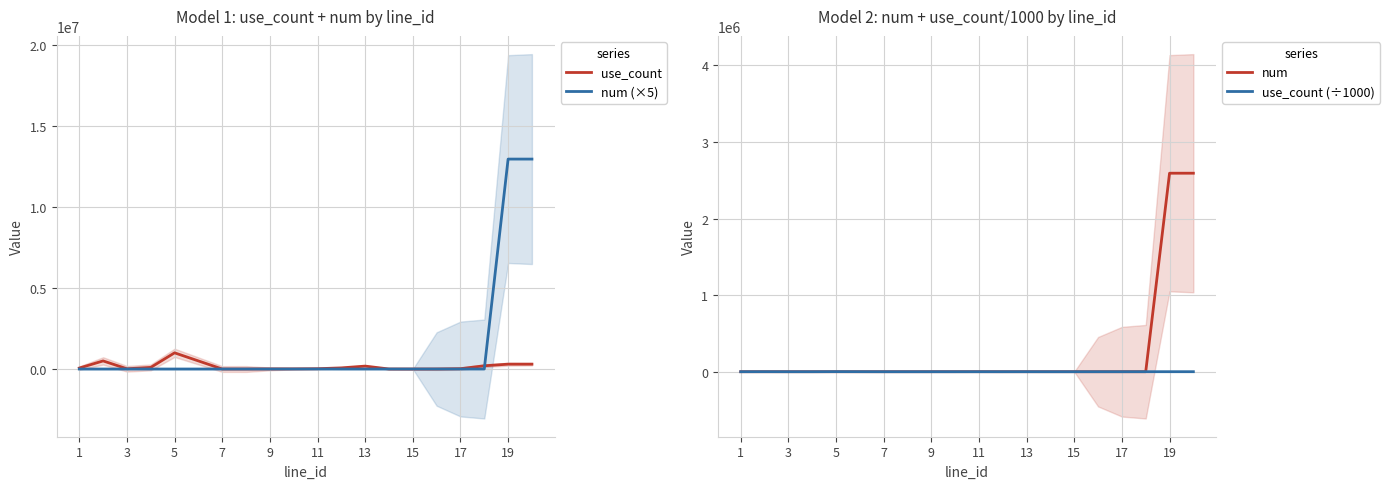

Reading left to right, extract all data points from this chart.

use_count: 60000.0	500000.0	15000.0	100000.0	1000000.0	500000.0	100.0	1000.0	5800.0	8800.0	18800.0	70000.0	180000.0	1500.0	200.0	2000.0	20000.0	200000.0	300000.0	300000.0
num (×5): 5.0	50.0	5.0	5.0	5.0	50.0	5.0	100.0	600.0	940.0	2040.0	50.0	150.0	250.0	10.0	100.0	10.0	100.0	12960000.0	12960000.0
num: 1.0	10.0	1.0	1.0	1.0	10.0	1.0	20.0	120.0	188.0	408.0	10.0	30.0	50.0	2.0	20.0	2.0	20.0	2592000.0	2592000.0
use_count (÷1000): 60.0	500.0	15.0	100.0	1000.0	500.0	0.1	1.0	5.8	8.8	18.8	70.0	180.0	1.5	0.2	2.0	20.0	200.0	300.0	300.0